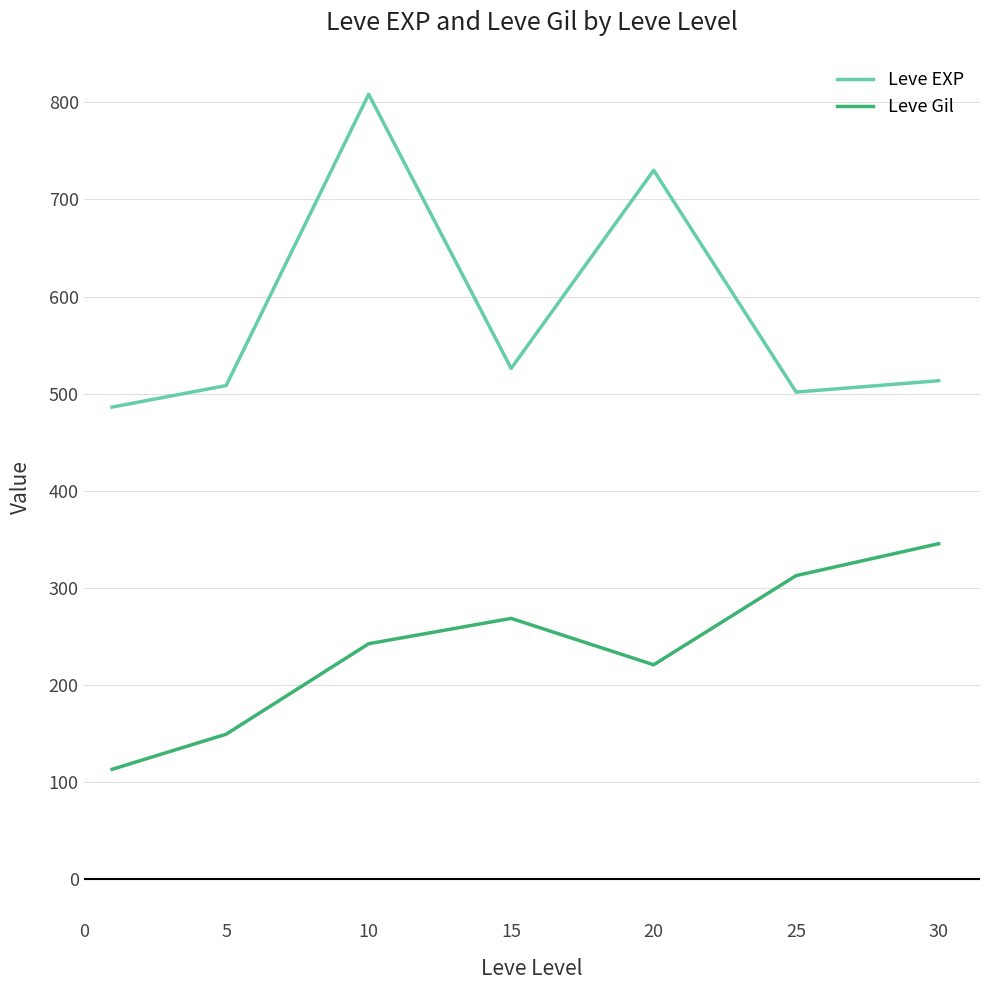

How many interior local valleys does the Leve EXP series have?

2